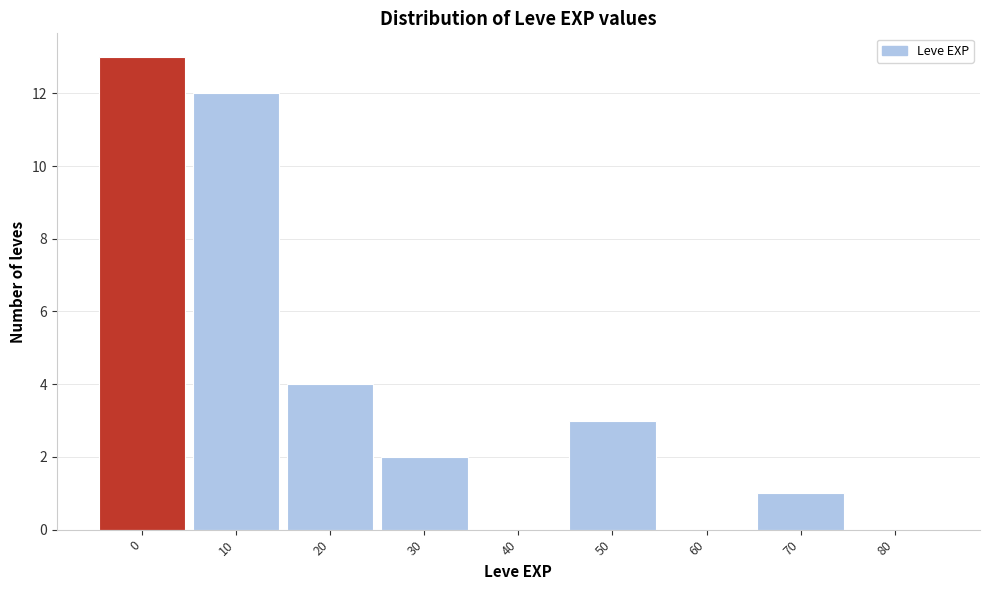

Reading left to right, transcribe all the data shown in this chart.

0=13	10=12	20=4	30=2	40=0	50=3	60=0	70=1	80=0